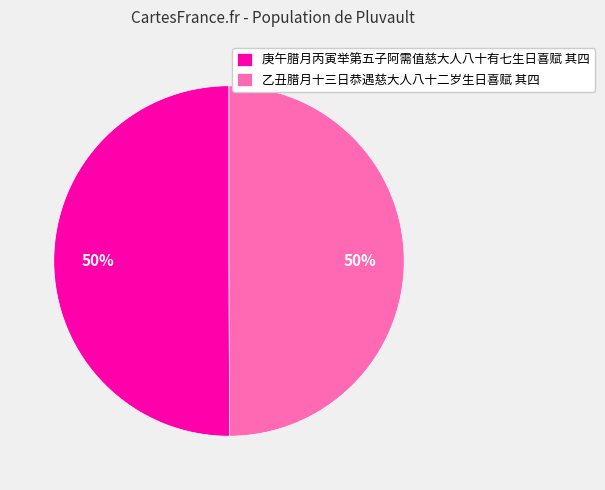

To the nearest percent, what is the average slice percentage?

50%